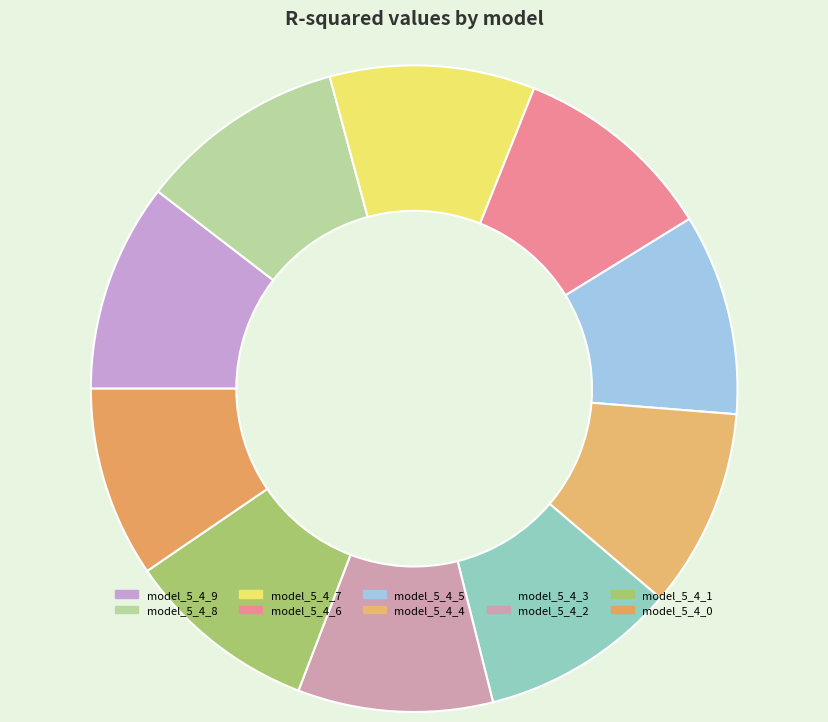

How many segments does this pie chart have?

10